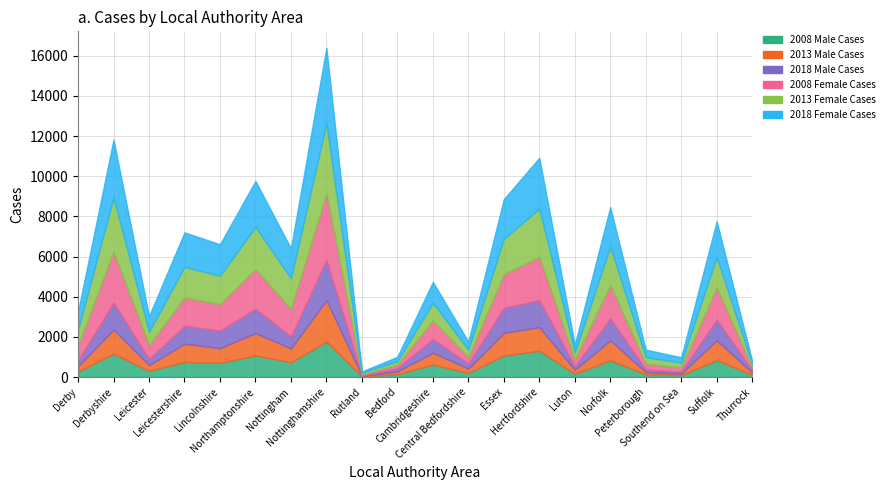

Reading left to right, what are all the values shown in this chart?

2008 Male Cases: Derby=267	Derbyshire=1162	Leicester=307	Leicestershire=754	Lincolnshire=700	Northamptonshire=1078	Nottingham=731	Nottinghamshire=1762	Rutland=28	Bedford=138	Cambridgeshire=623	Central Bedfordshire=199	Essex=1063	Hertfordshire=1307	Luton=164	Norfolk=829	Peterborough=136	Southend on Sea=88	Suffolk=841	Thurrock=108
2013 Male Cases: Derby=272	Derbyshire=1206	Leicester=287	Leicestershire=903	Lincolnshire=736	Northamptonshire=1114	Nottingham=692	Nottinghamshire=2065	Rutland=23	Bedford=145	Cambridgeshire=591	Central Bedfordshire=216	Essex=1133	Hertfordshire=1178	Luton=197	Norfolk=1000	Peterborough=108	Southend on Sea=80	Suffolk=989	Thurrock=116
2018 Male Cases: Derby=277	Derbyshire=1345	Leicester=305	Leicestershire=898	Lincolnshire=872	Northamptonshire=1213	Nottingham=599	Nottinghamshire=2000	Rutland=26	Bedford=156	Cambridgeshire=678	Central Bedfordshire=254	Essex=1244	Hertfordshire=1343	Luton=175	Norfolk=1093	Peterborough=136	Southend on Sea=100	Suffolk=1033	Thurrock=122
2008 Female Cases: Derby=747	Derbyshire=2529	Leicester=681	Leicestershire=1406	Lincolnshire=1315	Northamptonshire=1972	Nottingham=1367	Nottinghamshire=3303	Rutland=60	Bedford=173	Cambridgeshire=930	Central Bedfordshire=308	Essex=1686	Hertfordshire=2149	Luton=330	Norfolk=1654	Peterborough=280	Southend on Sea=206	Suffolk=1595	Thurrock=142
2013 Female Cases: Derby=806	Derbyshire=2699	Leicester=680	Leicestershire=1520	Lincolnshire=1426	Northamptonshire=2099	Nottingham=1534	Nottinghamshire=3517	Rutland=79	Bedford=182	Cambridgeshire=878	Central Bedfordshire=388	Essex=1756	Hertfordshire=2411	Luton=366	Norfolk=1917	Peterborough=332	Southend on Sea=239	Suffolk=1519	Thurrock=160
2018 Female Cases: Derby=892	Derbyshire=2877	Leicester=770	Leicestershire=1722	Lincolnshire=1559	Northamptonshire=2288	Nottingham=1481	Nottinghamshire=3745	Rutland=60	Bedford=211	Cambridgeshire=1036	Central Bedfordshire=395	Essex=1974	Hertfordshire=2527	Luton=372	Norfolk=1965	Peterborough=369	Southend on Sea=271	Suffolk=1771	Thurrock=159